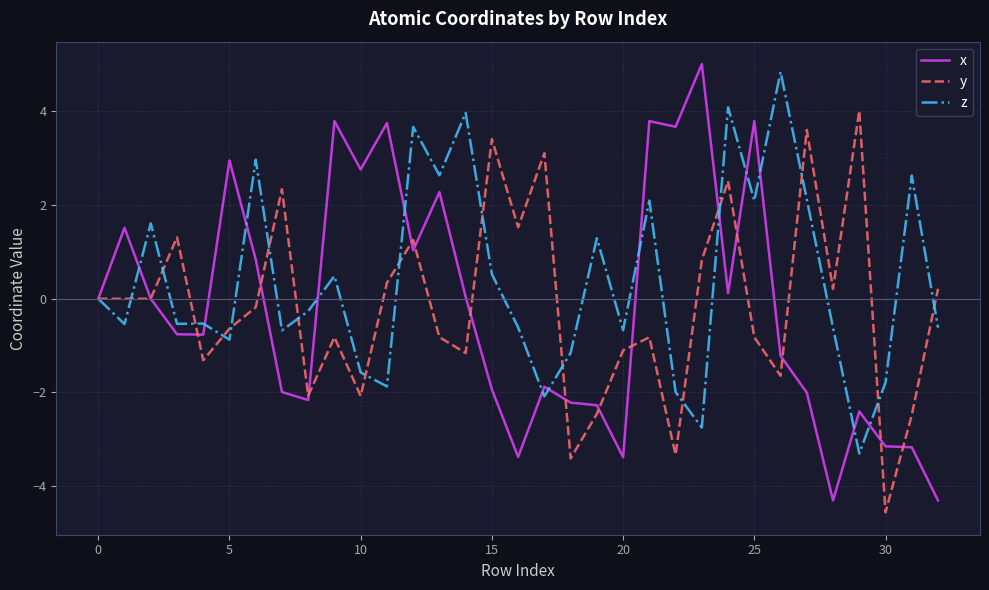

What is the maximum value shown in the chart?

5.0